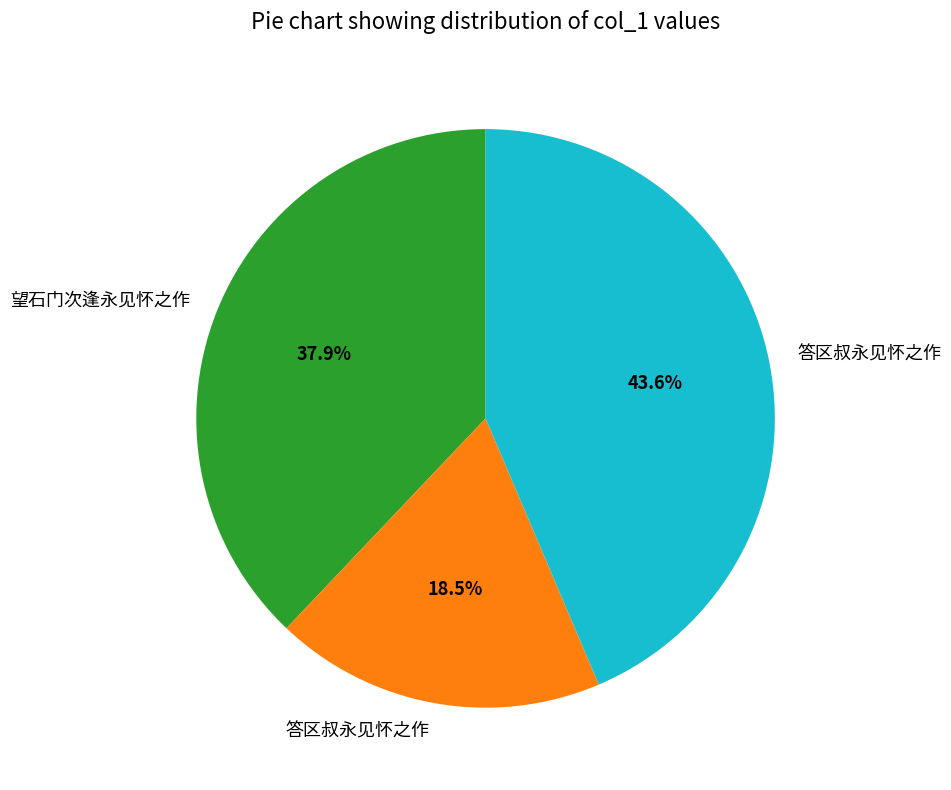

Is there any slice that represents more than half of the pie?

No